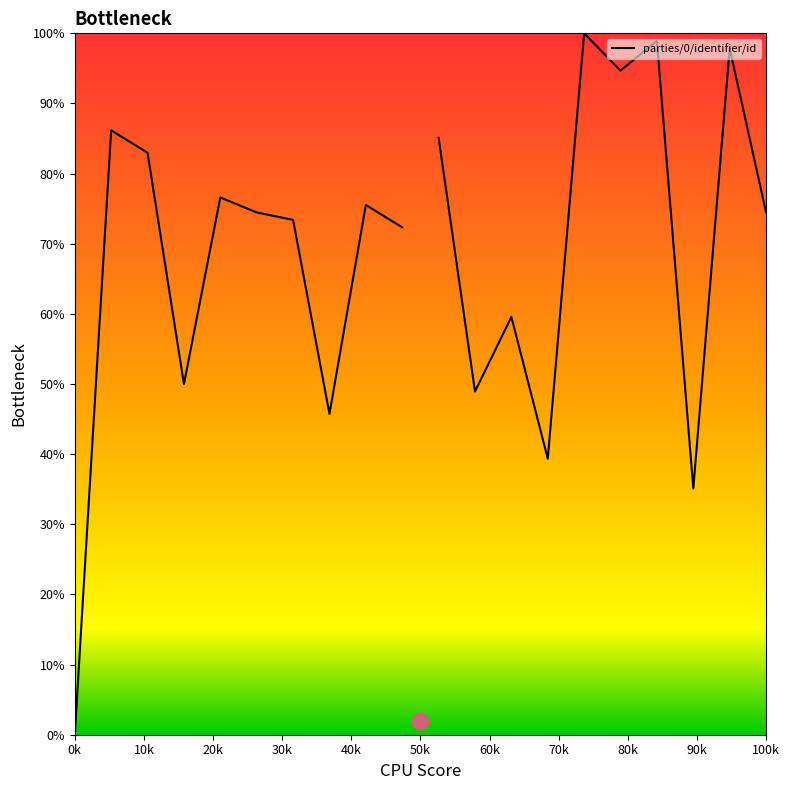

The value at 10k is 34.5. True or false?

False